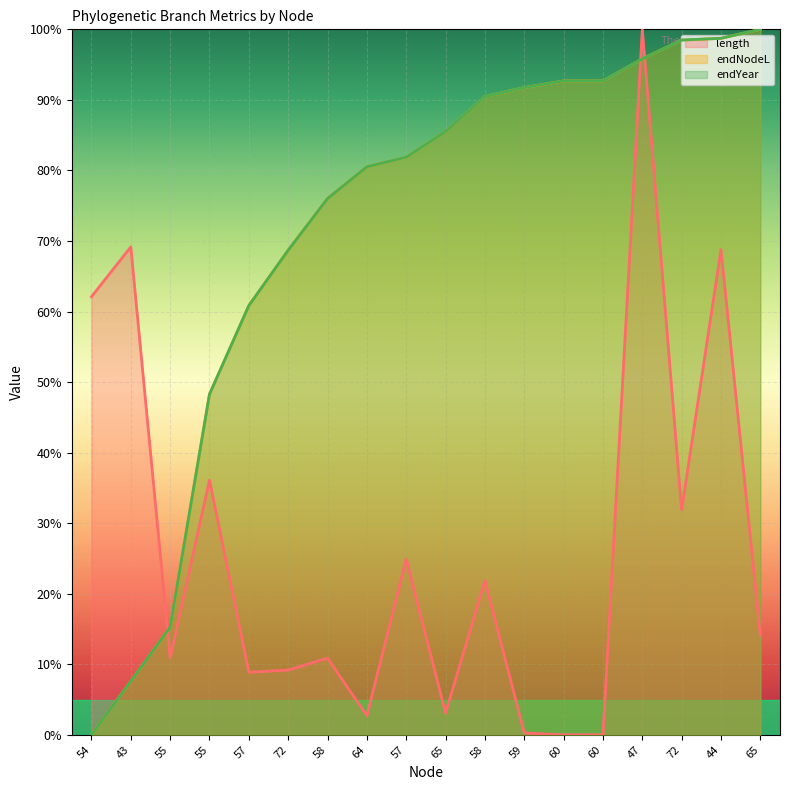

How many data points in endYear are less than 85?

9